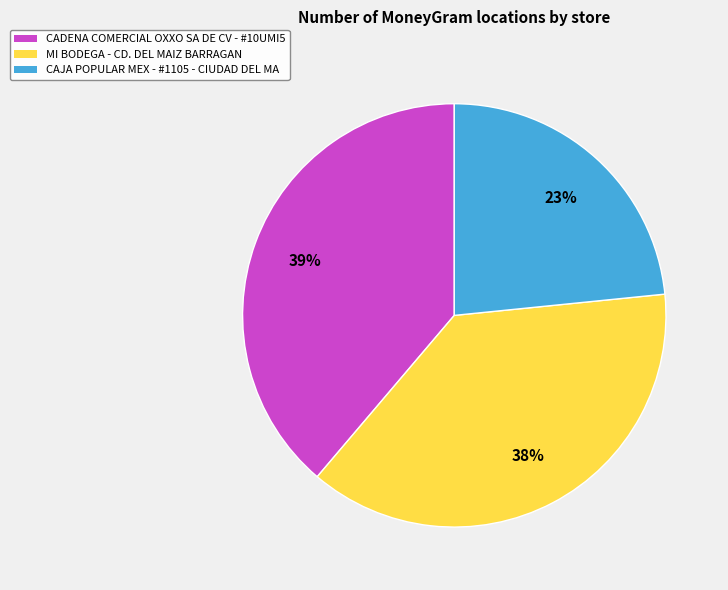

True or false: CAJA POPULAR MEX - #1105 - CIUDAD DEL MA accounts for 23% of the total.

True